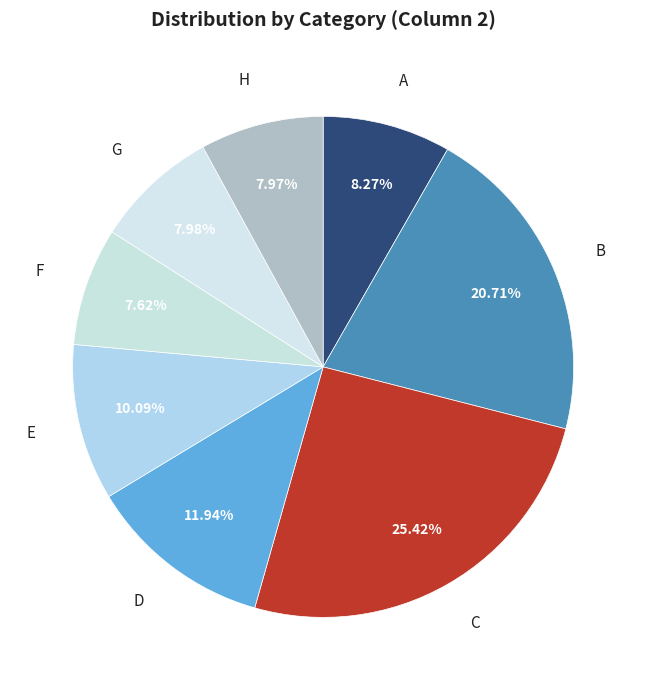

Count the number of slices in the pie.

8